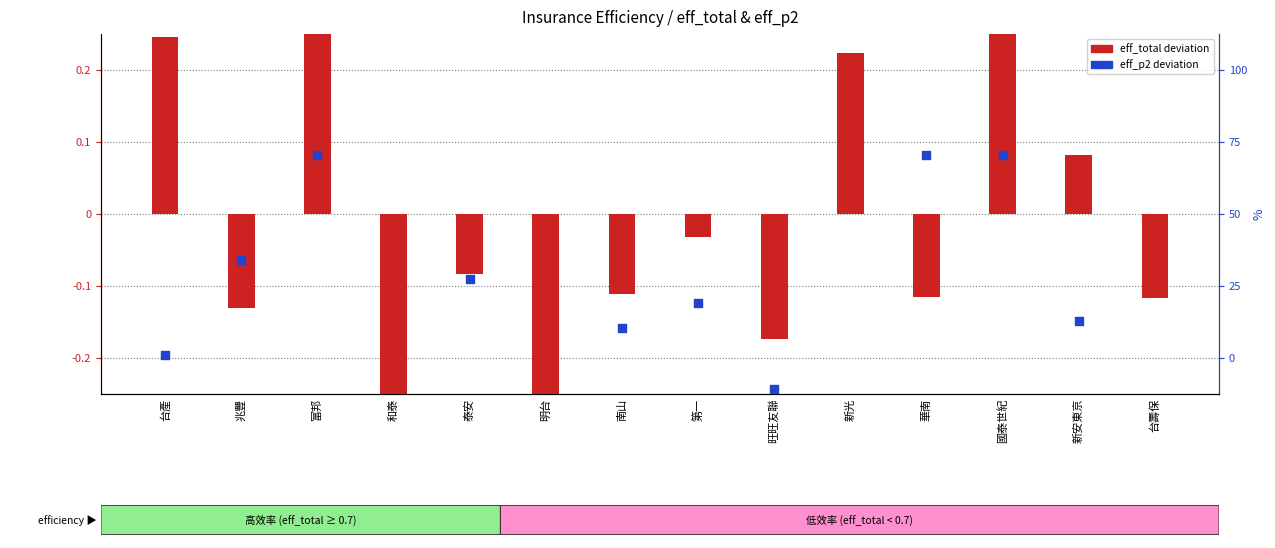

At which category is the sum across all series the highest?

國泰世紀